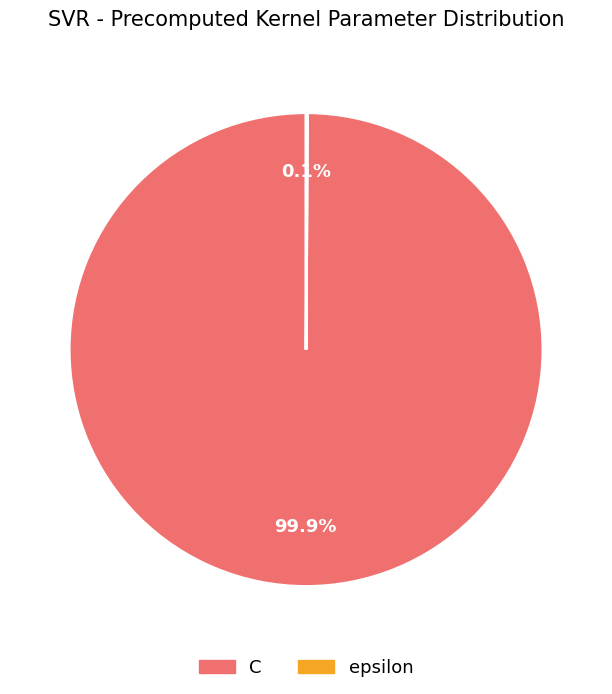

Is there any slice that represents more than half of the pie?

Yes